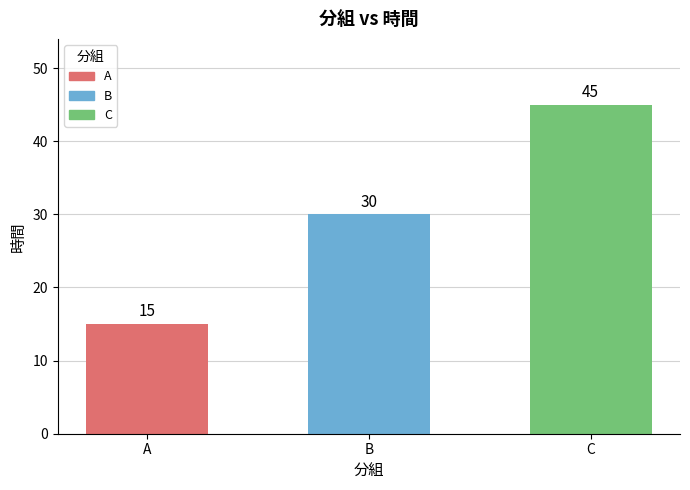

What is the difference between the second highest and minimum values?

15